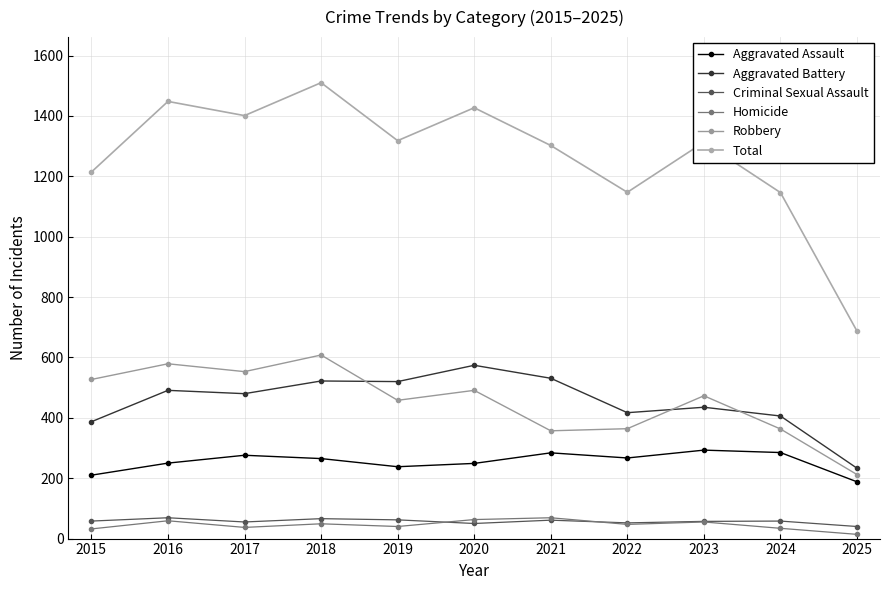

Which series has the widest spread of values?

Total